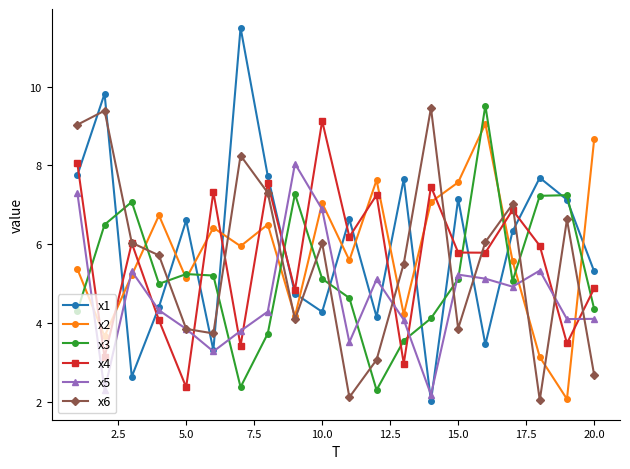

Is this an area chart (filled region under the line)?

No